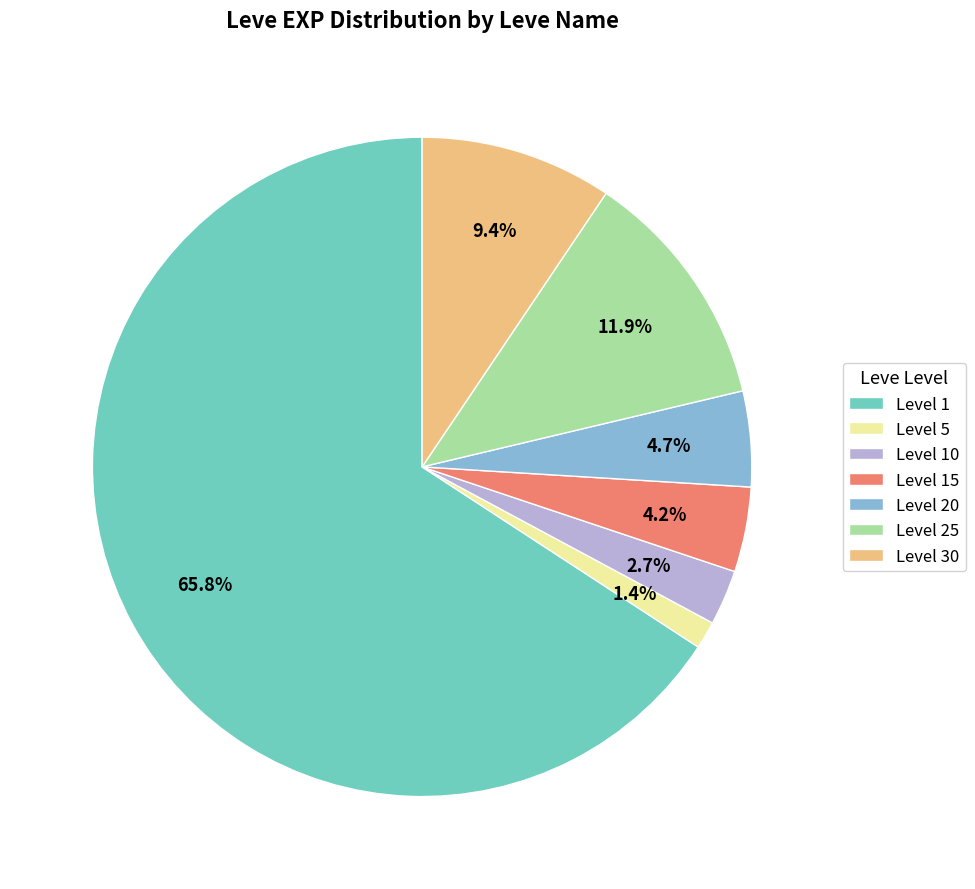

Which category has the biggest portion of the pie?

Level 1